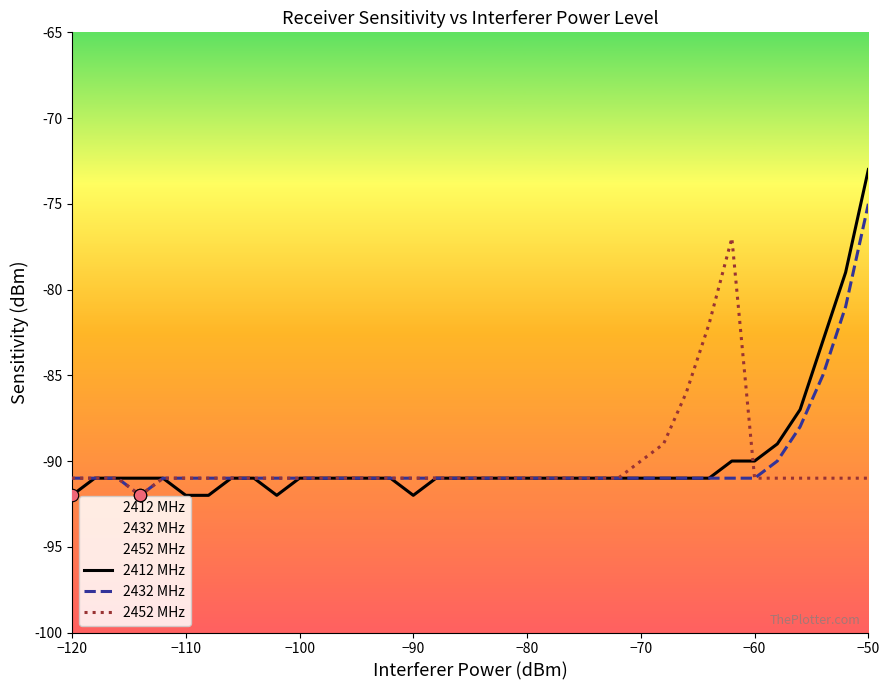

At how many categories does at least one series exceed -80?

3